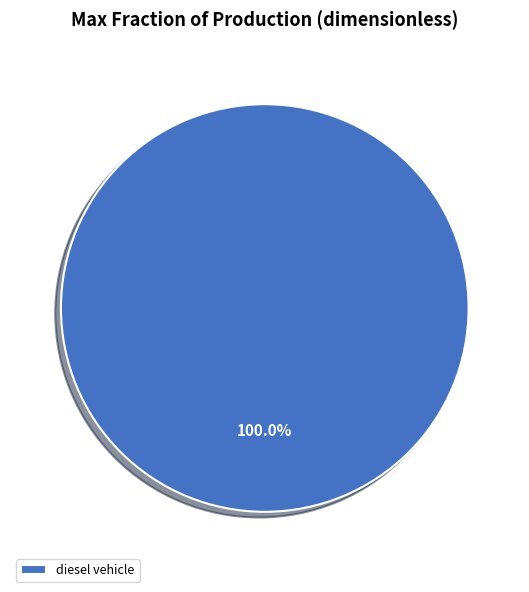

Is there a majority slice in this chart?

Yes